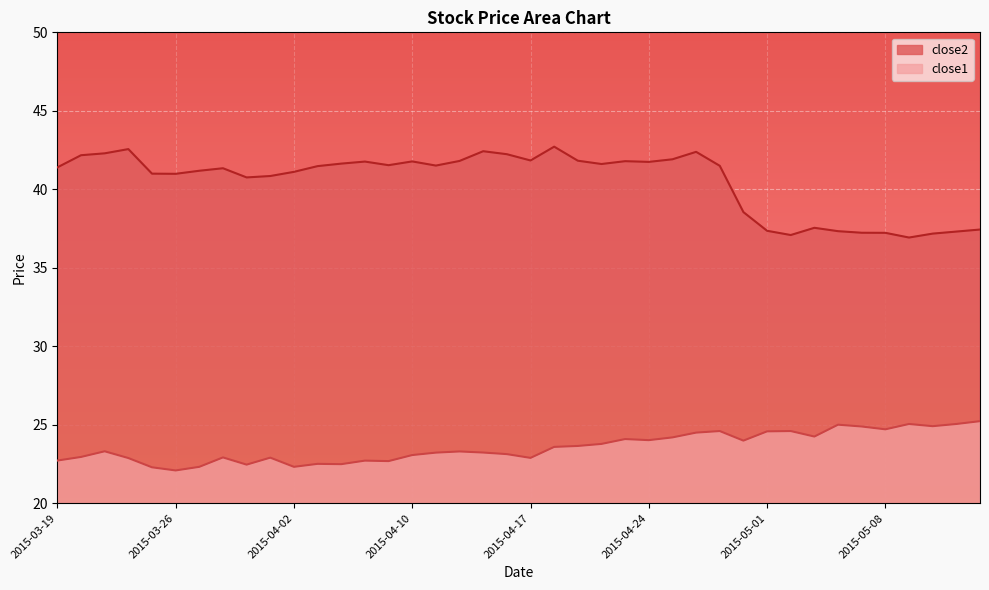

Which series has the largest total across all categories?

close2